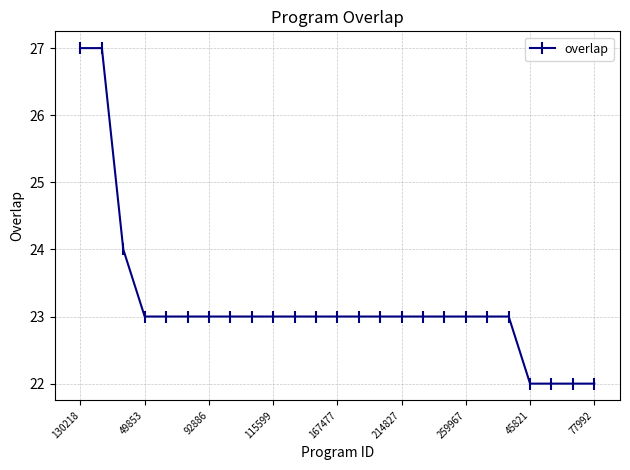

What is the value of the 4th point from the left?

23